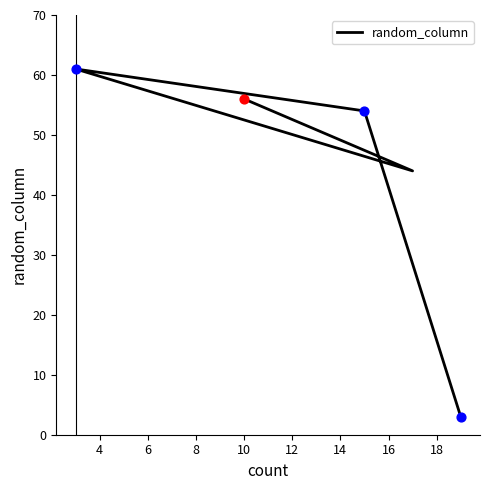

Which has a higher value, 10 or 4?

4